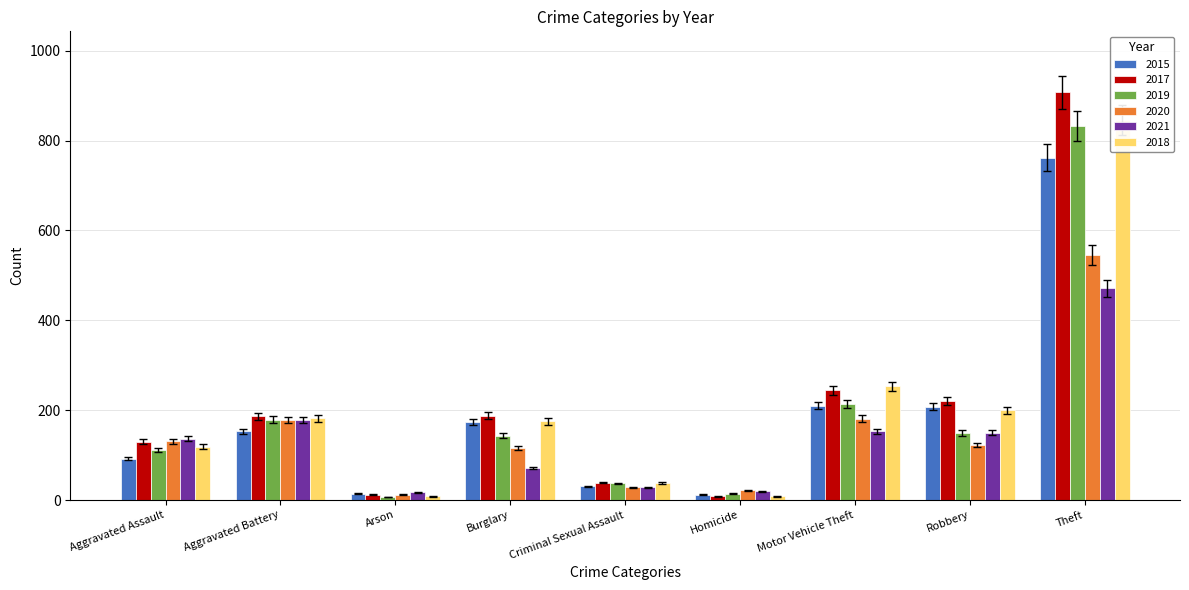

Which series has the largest total across all categories?

2017